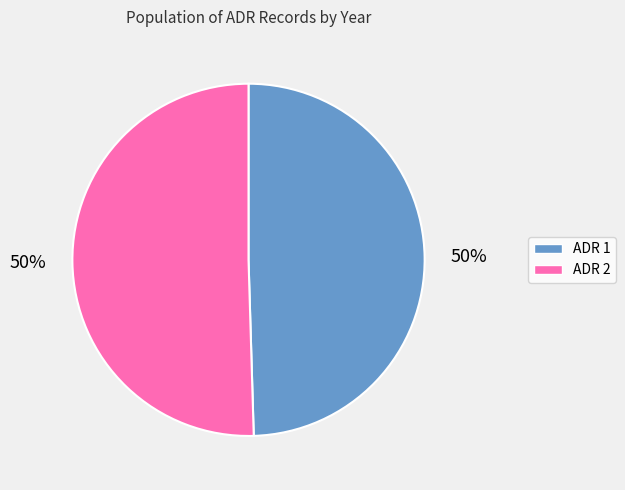

To the nearest percent, what is the average slice percentage?

50%